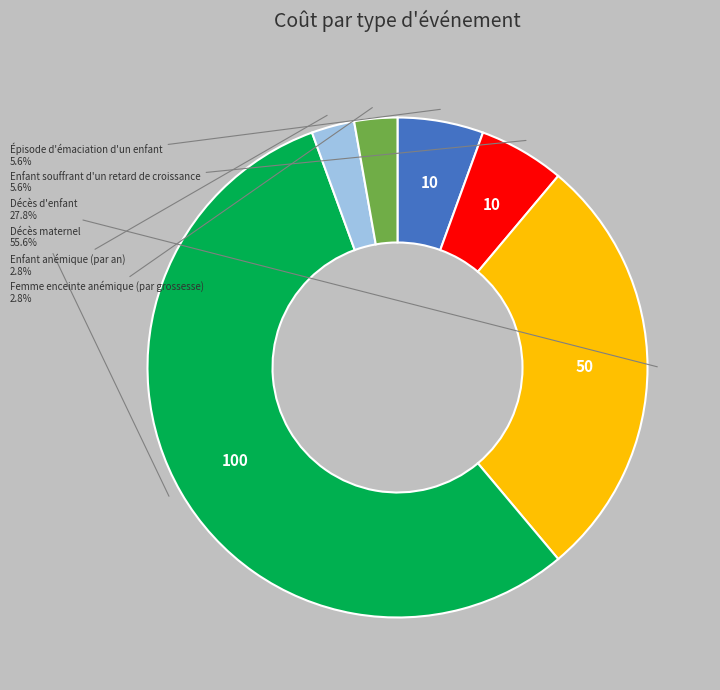

Does any single category account for the majority?

Yes